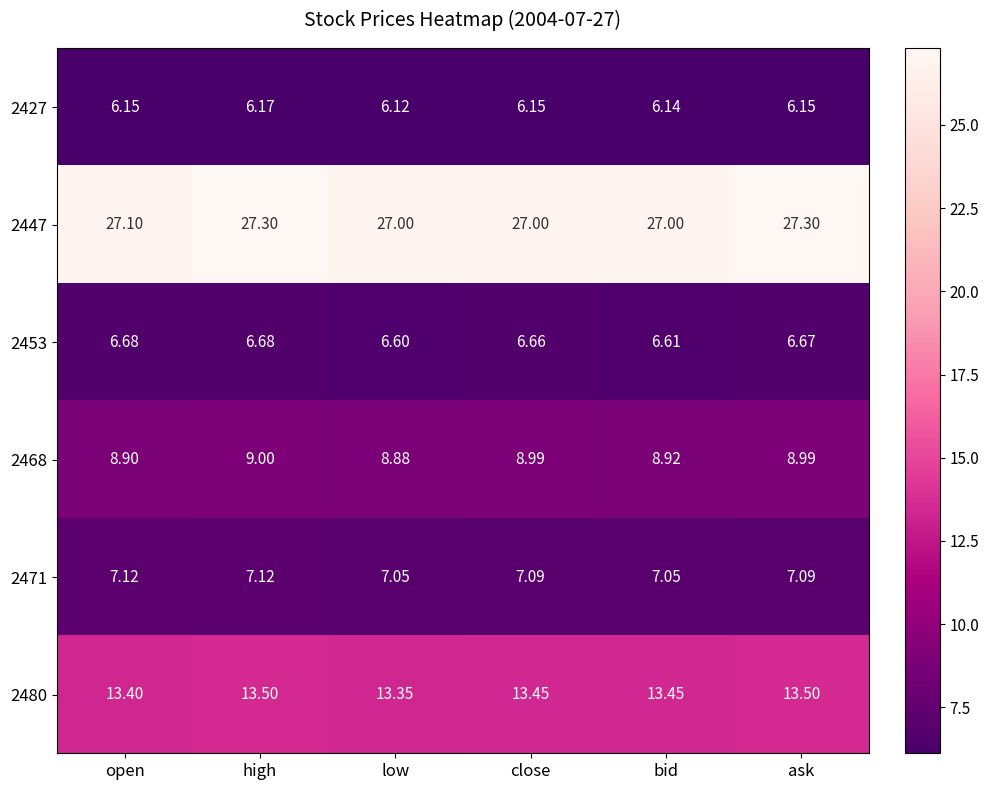

Which category has the lowest value in the 2480 series?

low